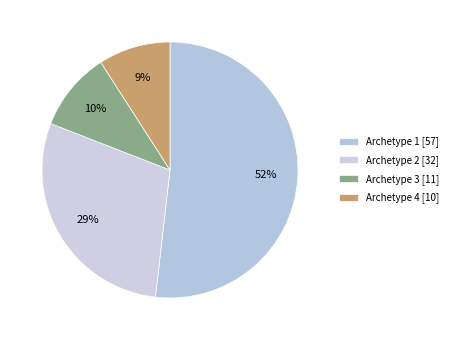

Rank the categories by value from lowest to highest.

Archetype 4, Archetype 3, Archetype 2, Archetype 1